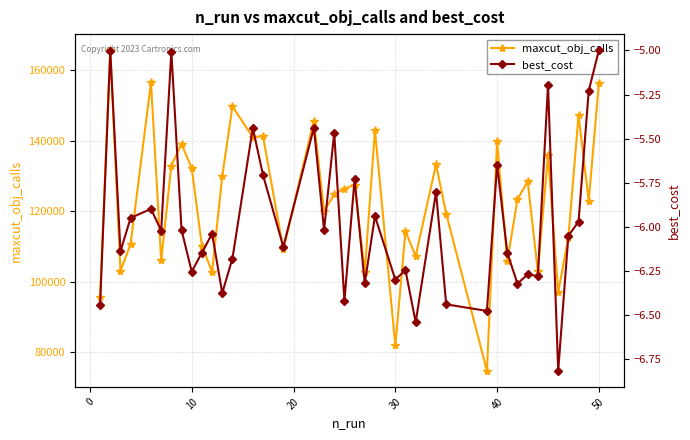

The value of best_cost at 20 is -5.9. True or false?

True